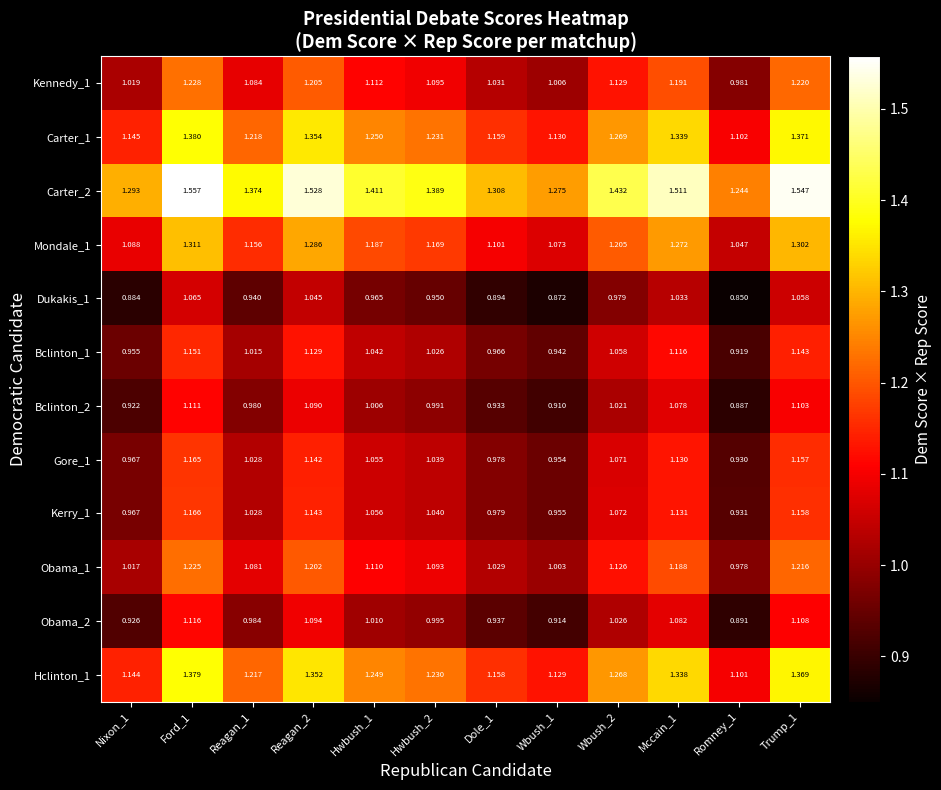

Is the value of Obama_1 at Dole_1 greater than the value of Bclinton_2 at Reagan_1?

Yes